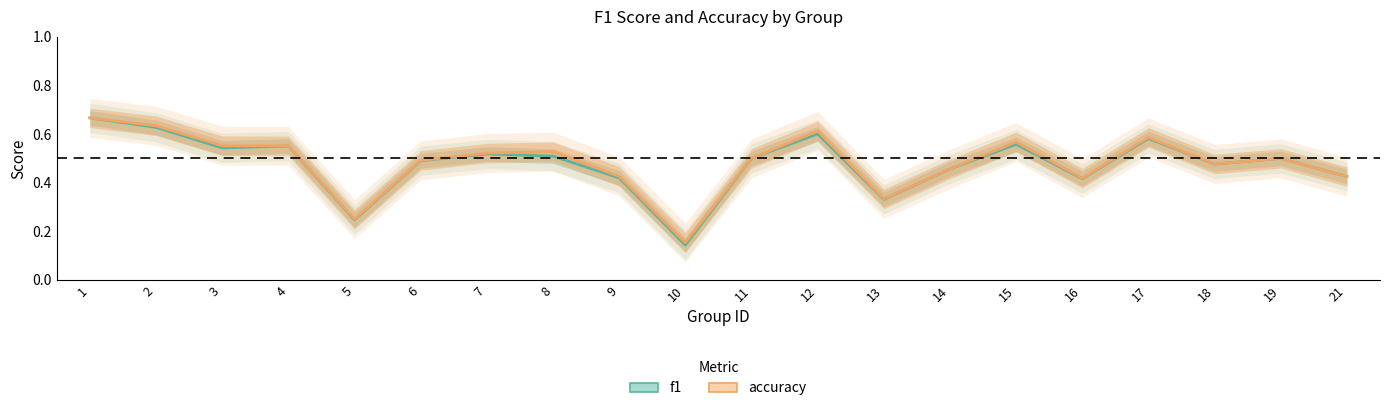

Count the accuracy values in the range 0 to 1.

20